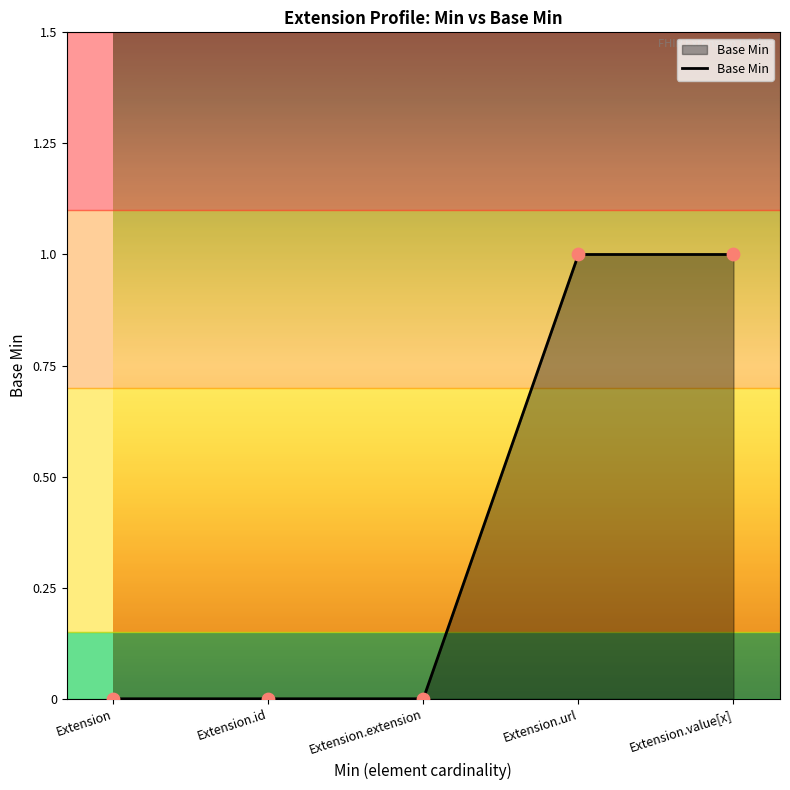

Which has a higher value, Extension.value[x] or Extension?

Extension.value[x]